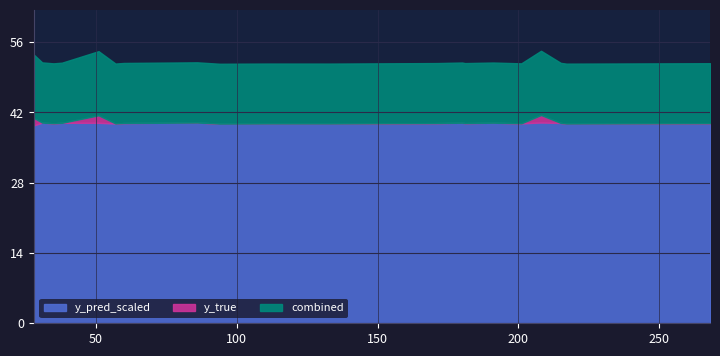

What is the highest value of the y_pred_scaled series?

40.0